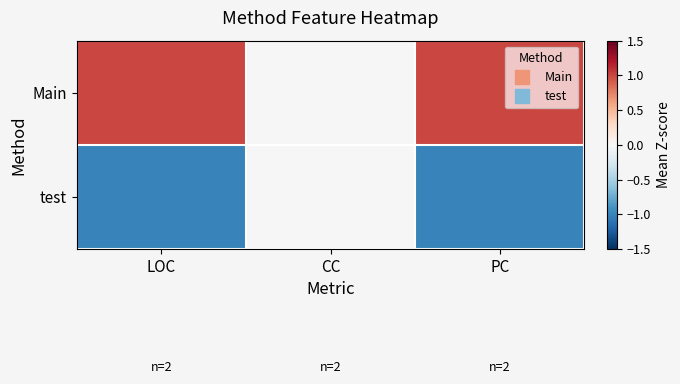

At LOC, list the series in order from smallest to largest.

test, Main